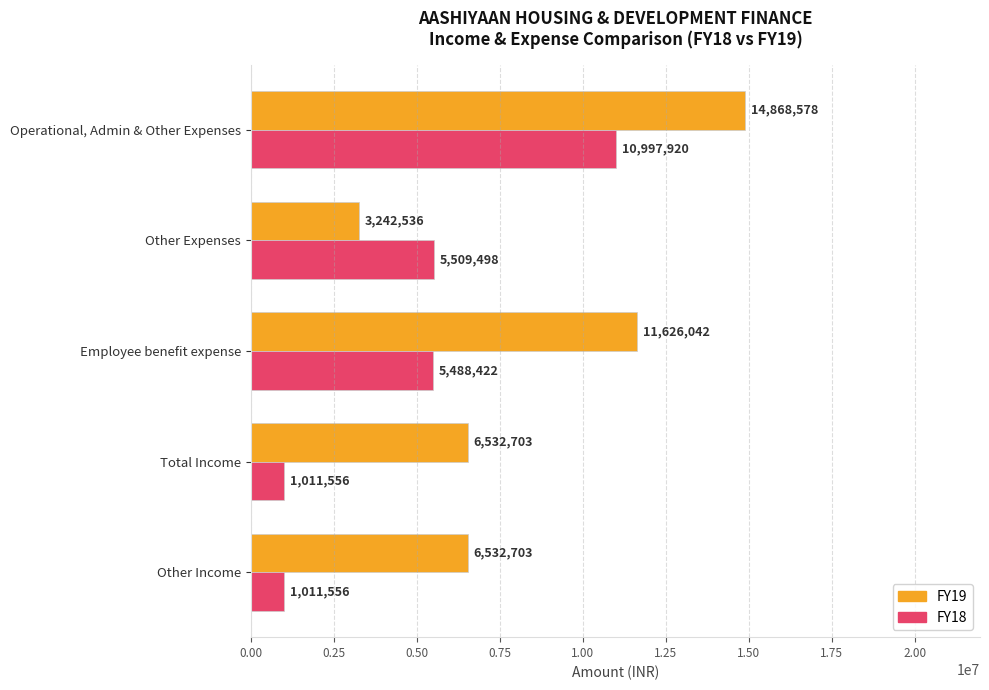

Is it true that FY19 equals 19000913 at Employee benefit expense?

False